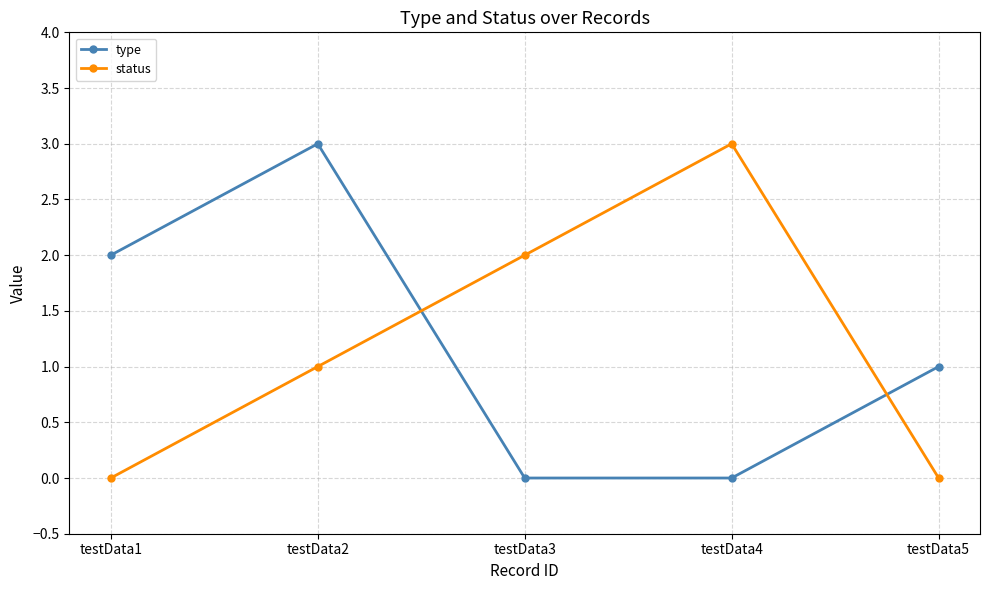

Which series changed the most between testData1 and testData4?

status